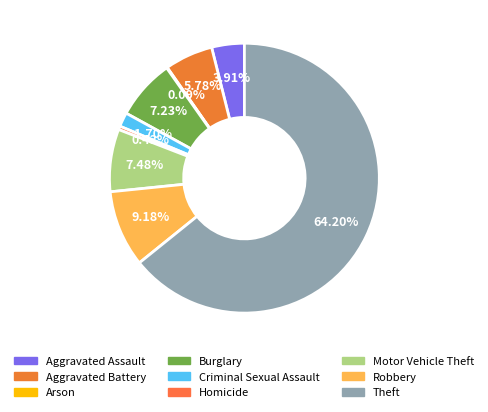

Does any single category account for the majority?

Yes